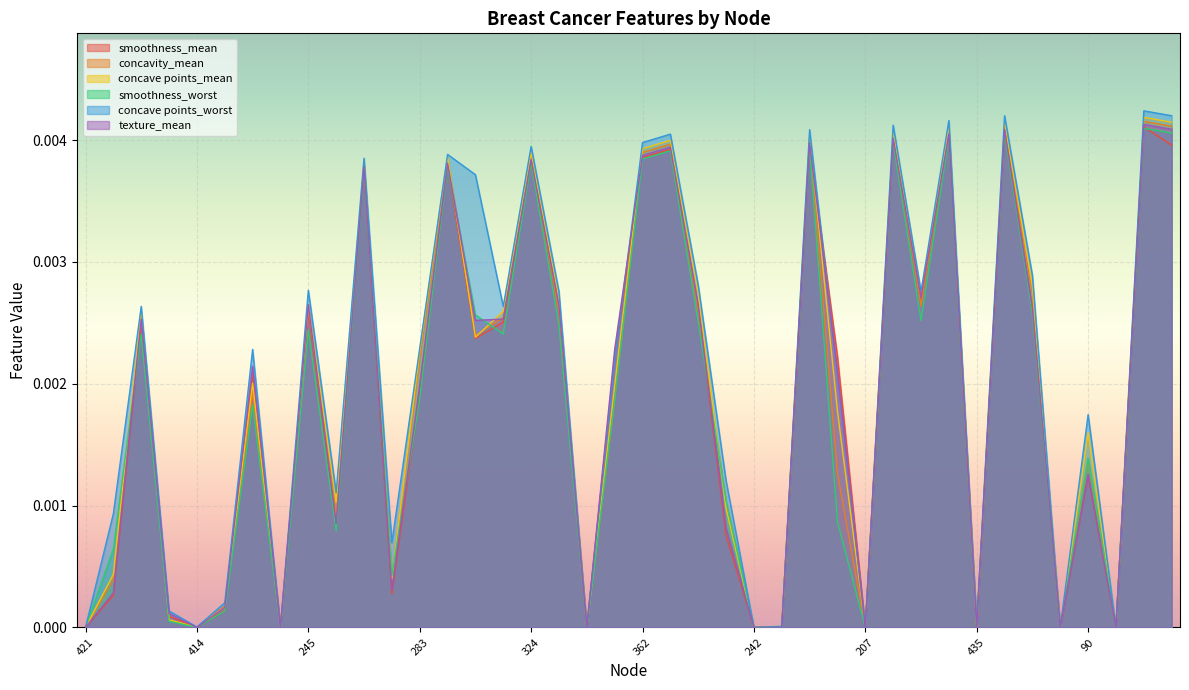

The smoothness_mean series shows 0.0 at 17. True or false?

False